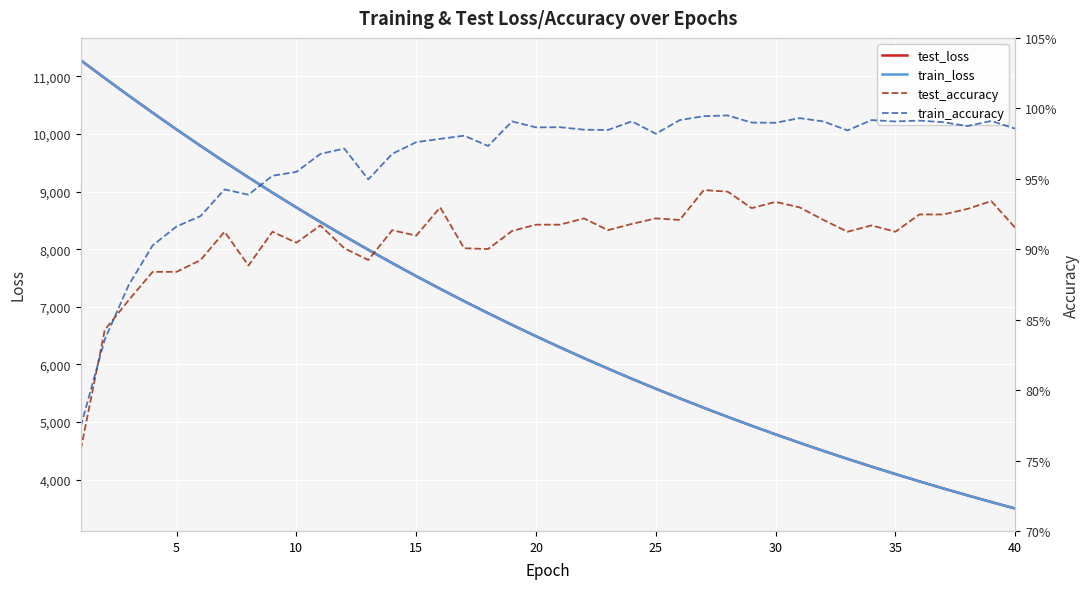

How many values in the test_loss series are below 6489?

20